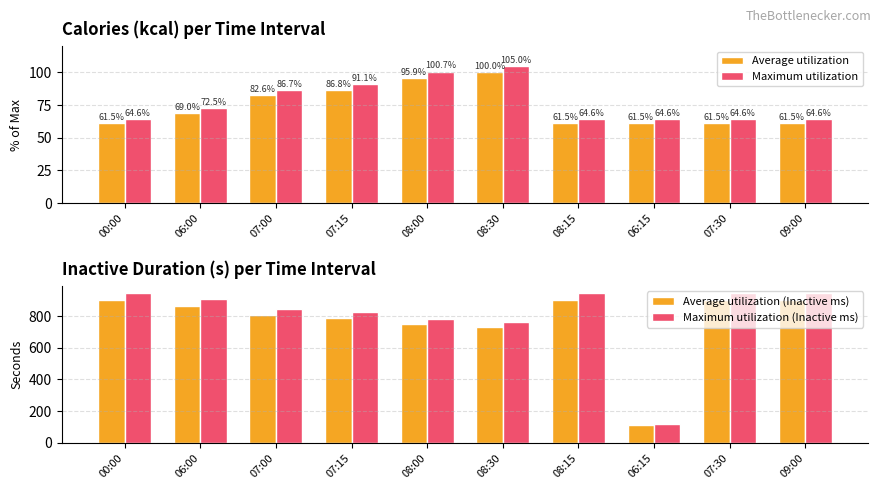

Which series has the largest range (max minus min)?

Maximum utilization (Inactive ms)